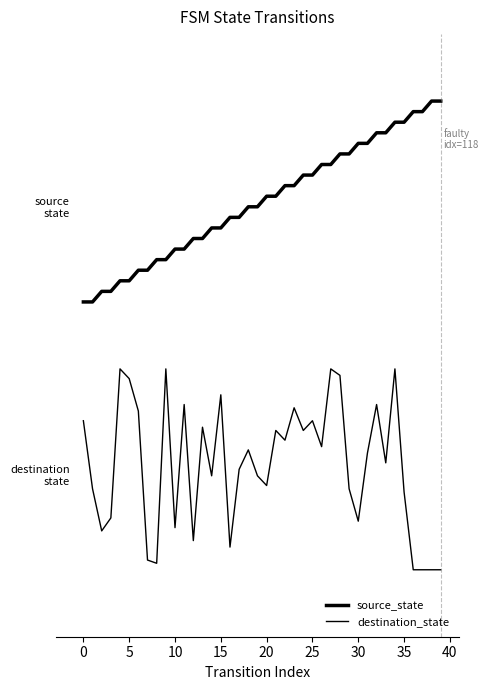

Does the chart display data point markers on the line(s)?

No